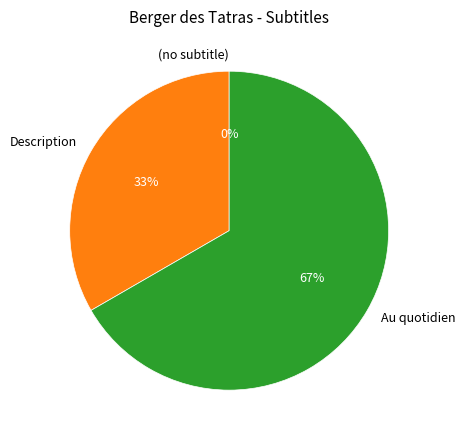

Which category has the biggest portion of the pie?

Au quotidien